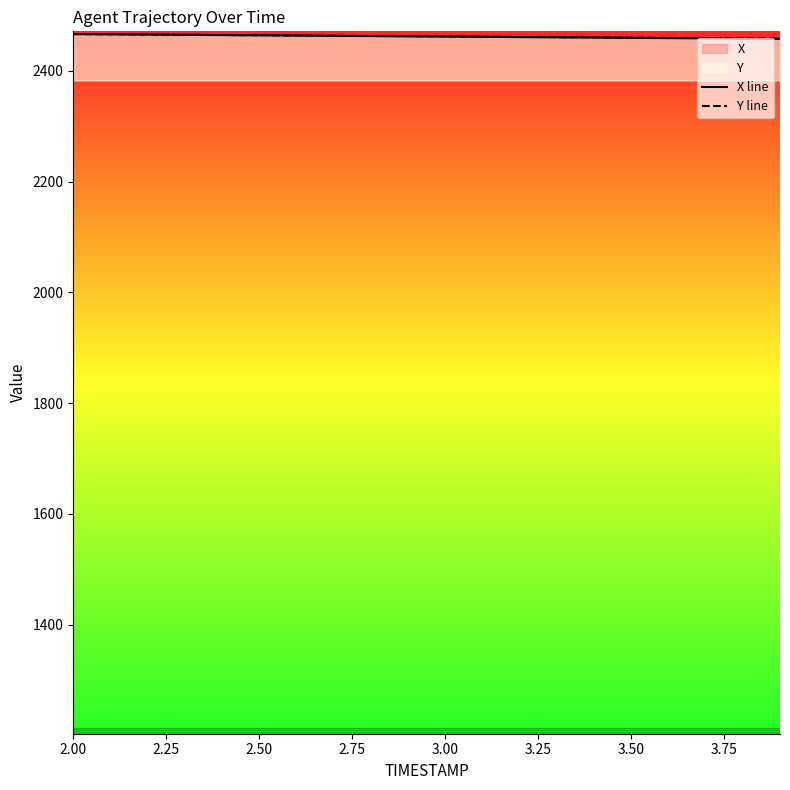

What is the highest value of the X line series?

2466.4